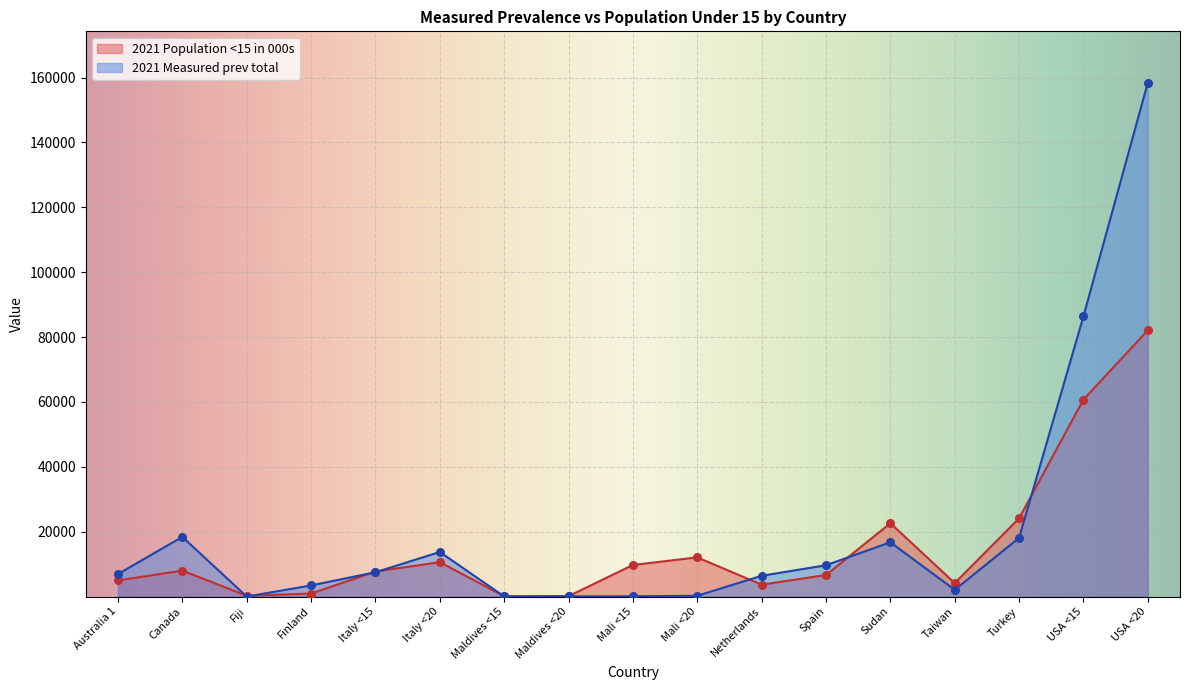

Which series contains the highest Y value?

2021 Measured prev total